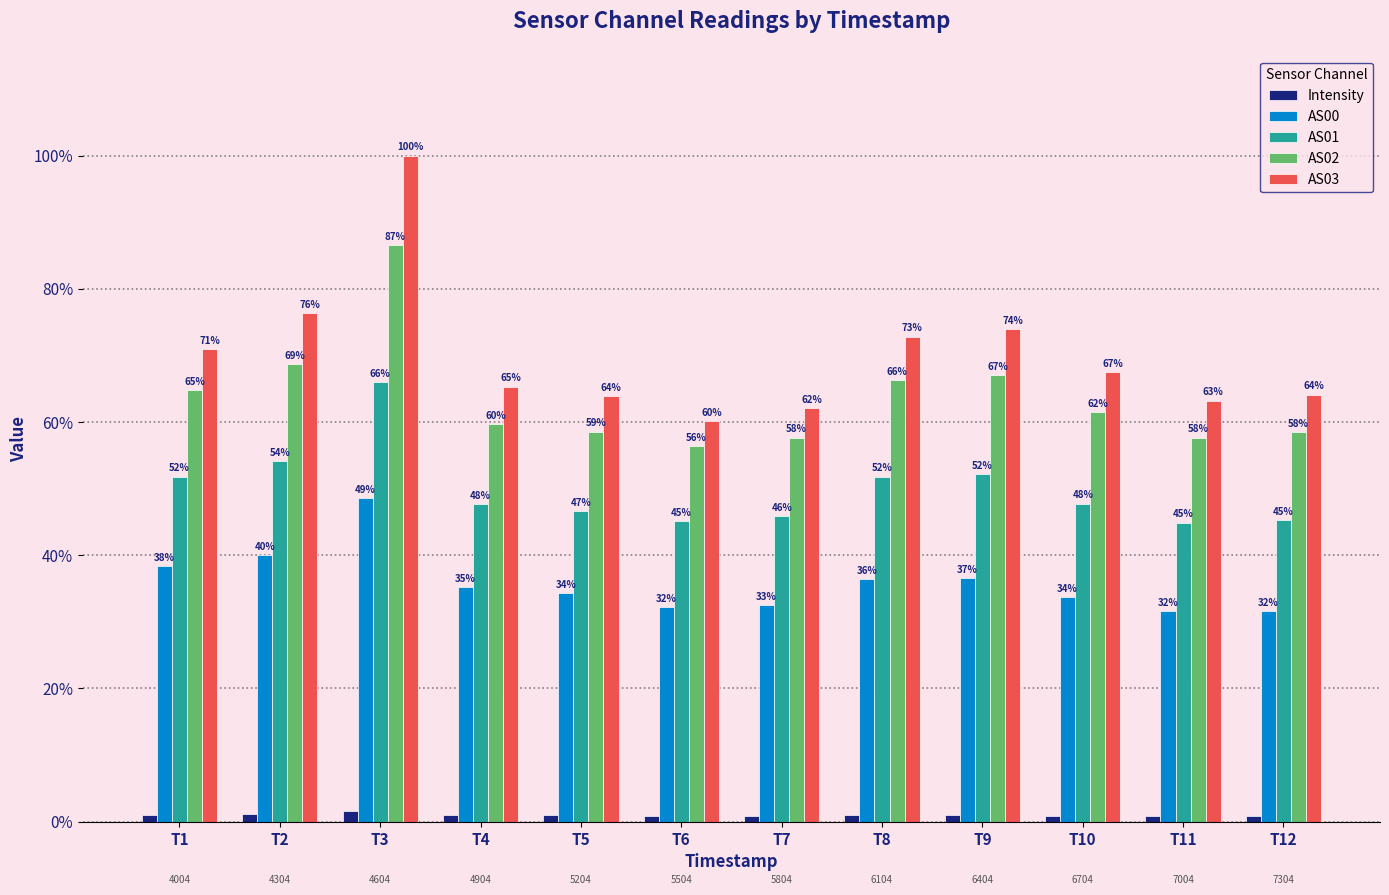

What is the lowest value of the AS03 series?

60.1